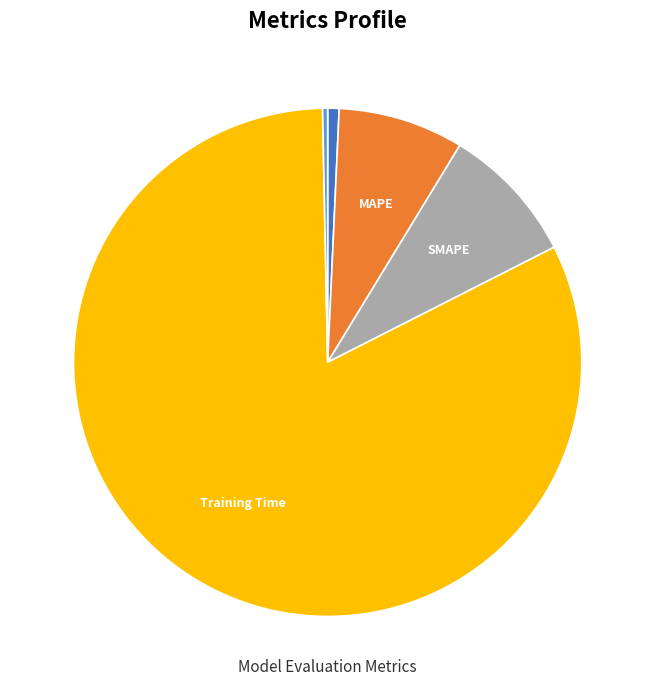

Does any single category account for the majority?

Yes